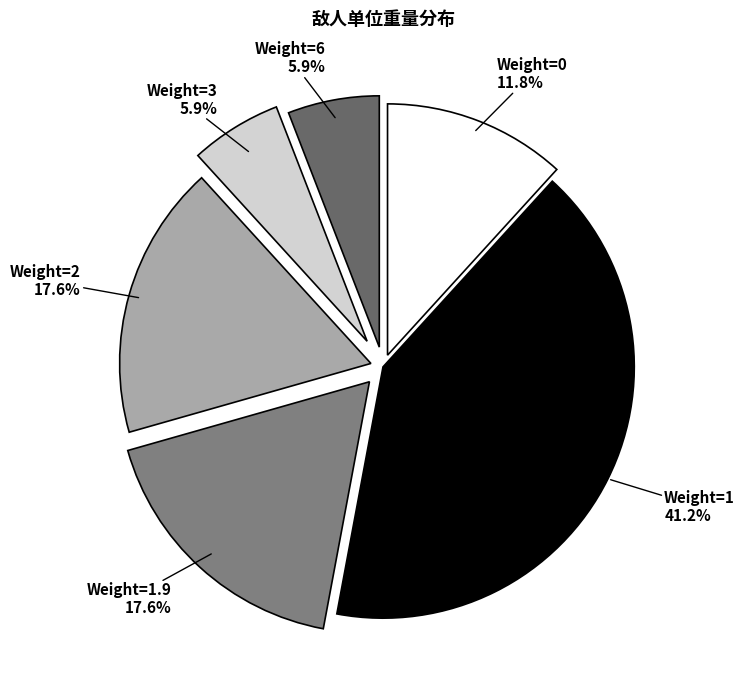

How many segments does this pie chart have?

6